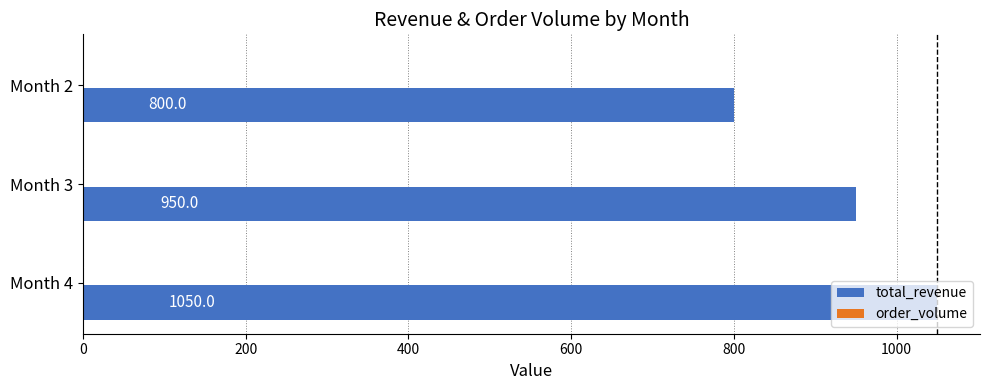

Count the number of categories in the chart.

3